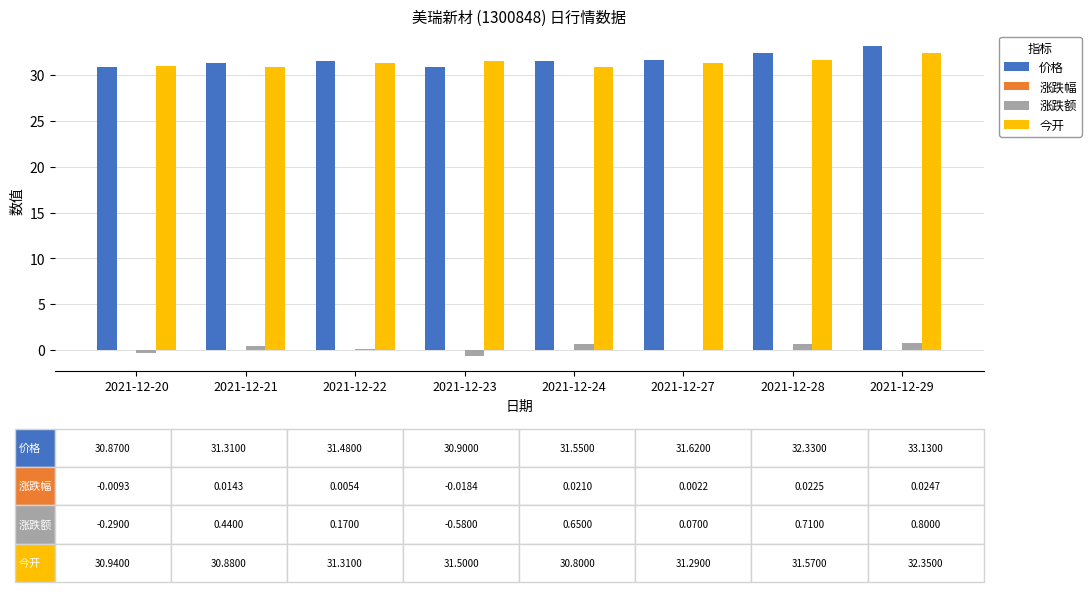

Is it true that 价格 equals 15.6 at 2021-12-20?

False